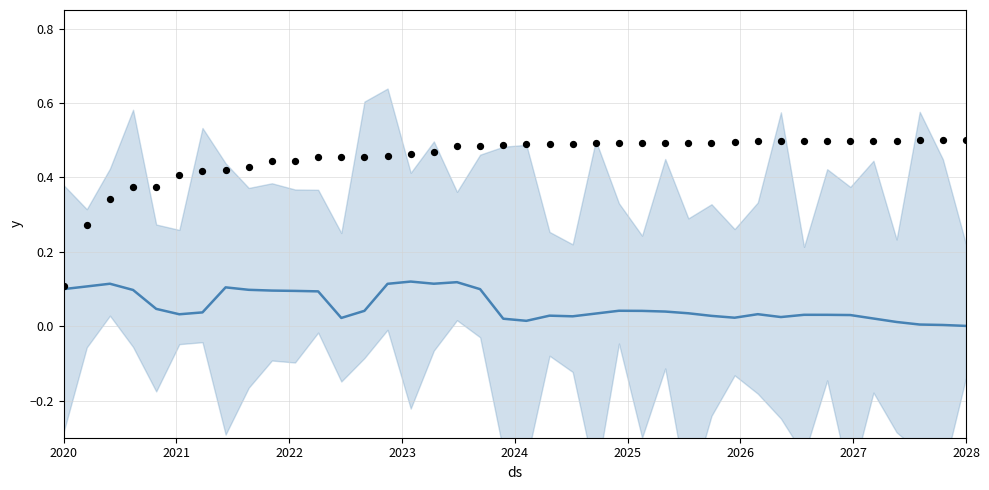

Which series reaches the minimum Y coordinate?

yhat